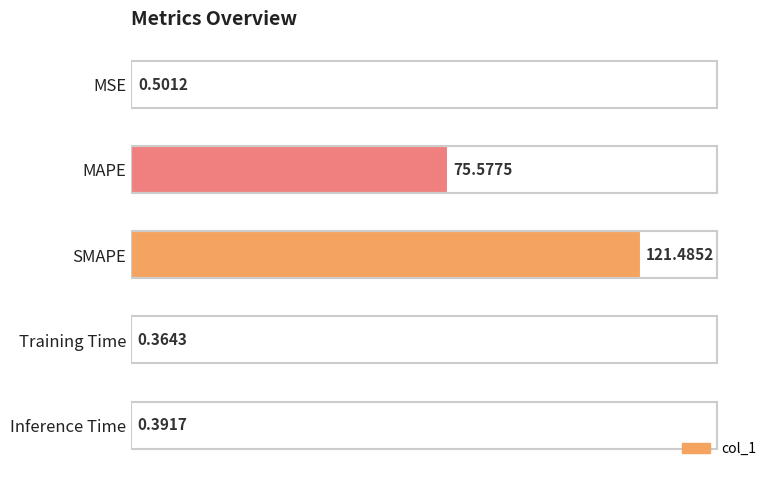

Where is the data nearest to the value 60?

MAPE